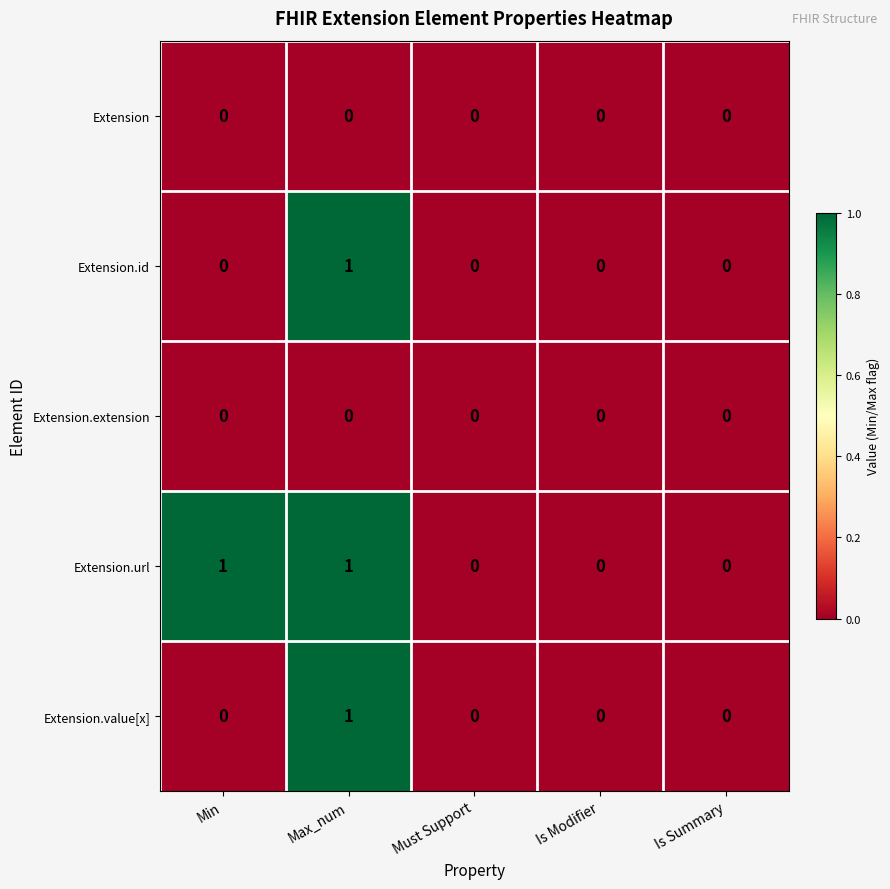

Which series has the largest total across all categories?

Extension.url